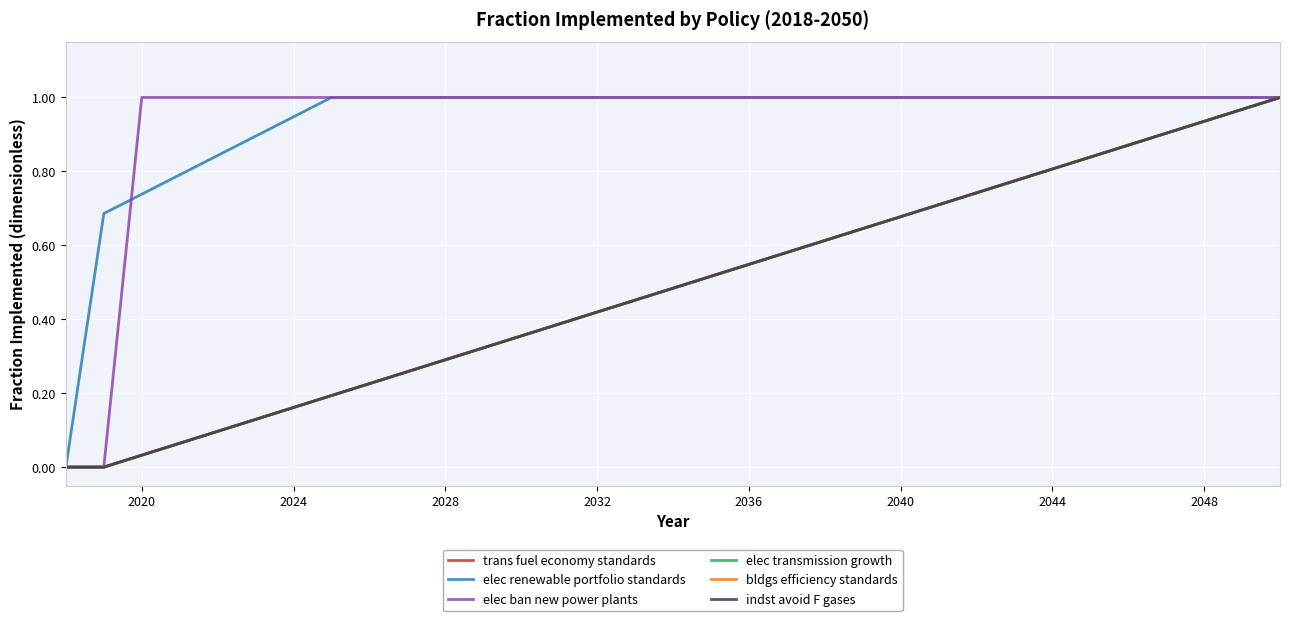

What is the sum of all elec transmission growth values?

16.0